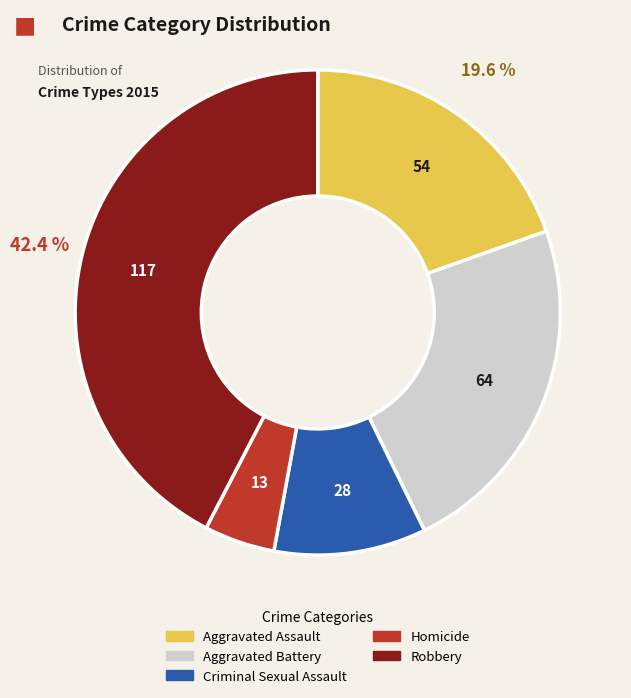

What is the smallest slice in the pie chart?

Homicide